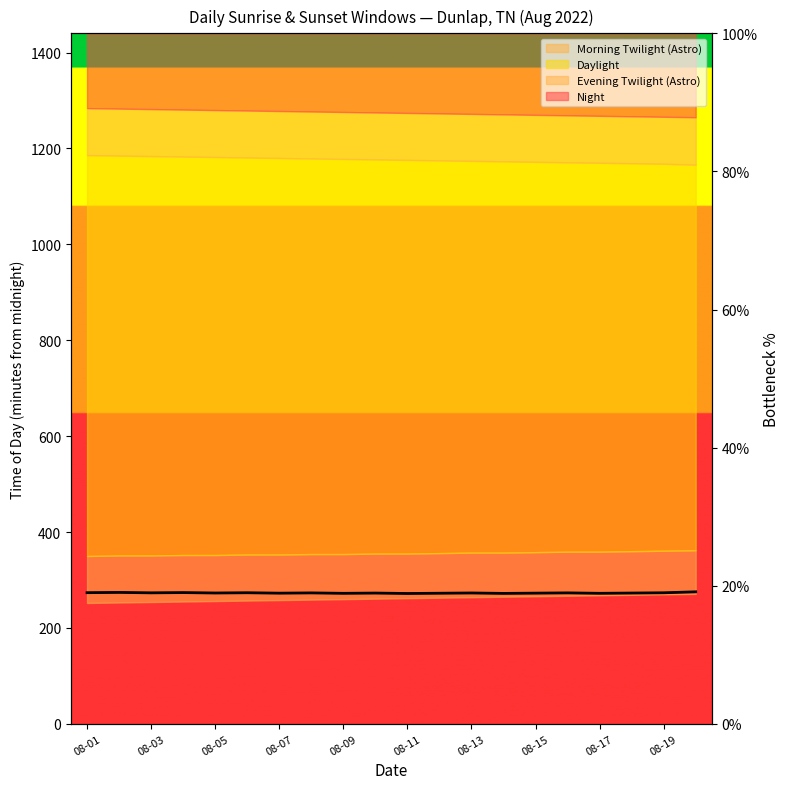

What is the smallest value displayed?

18.9